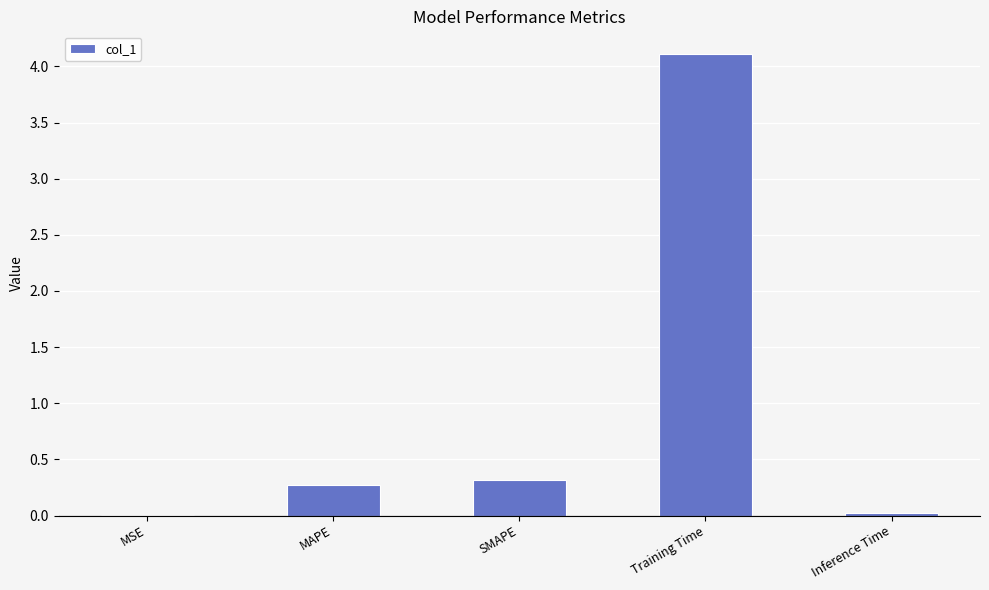

Between Training Time and MAPE, which is larger?

Training Time